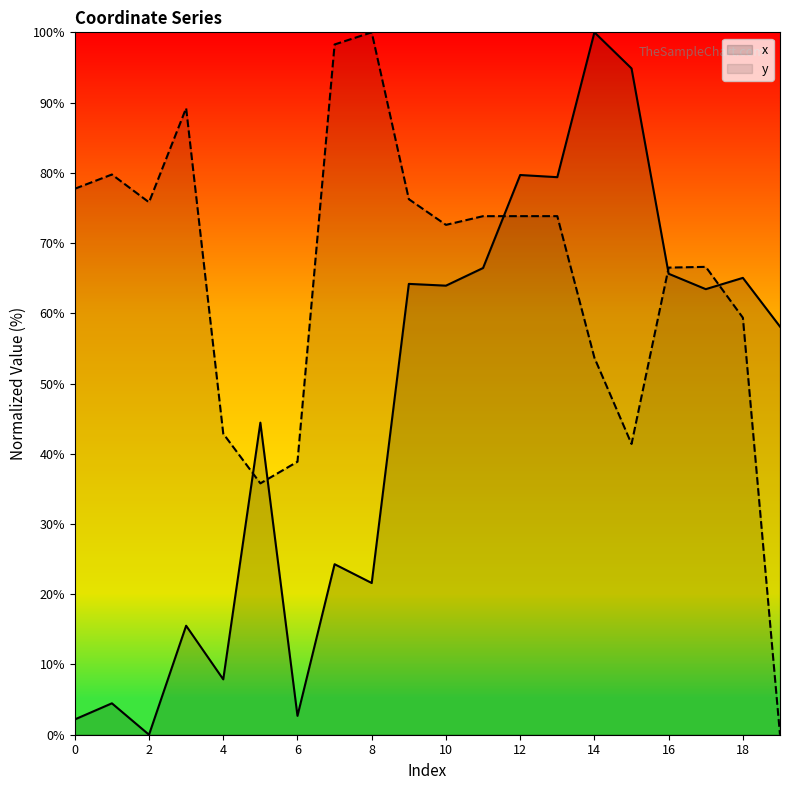

What are all the series names shown in the legend?

x, y